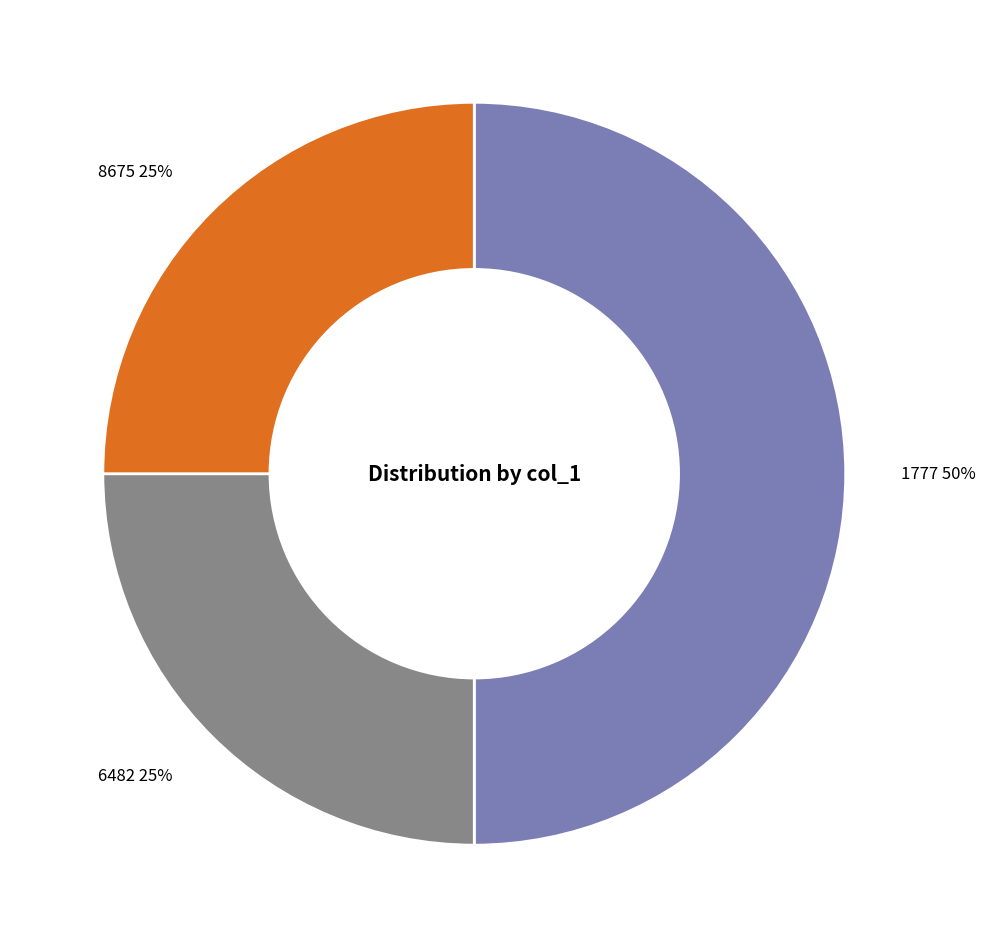

Is 8675 the majority of the pie?

No